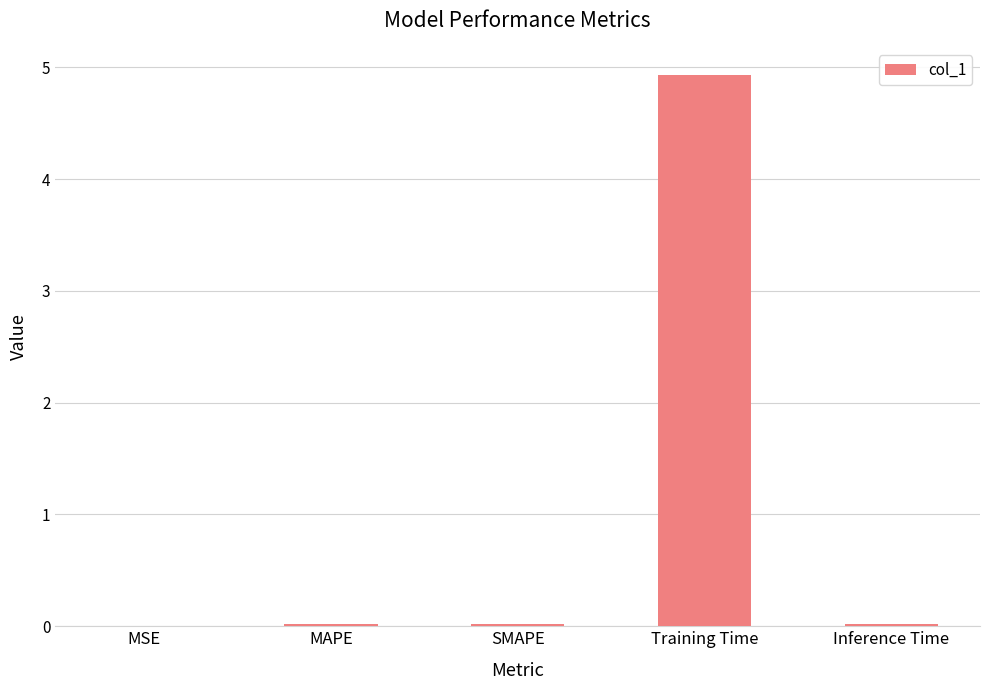

What is the sum of all values?

5.0